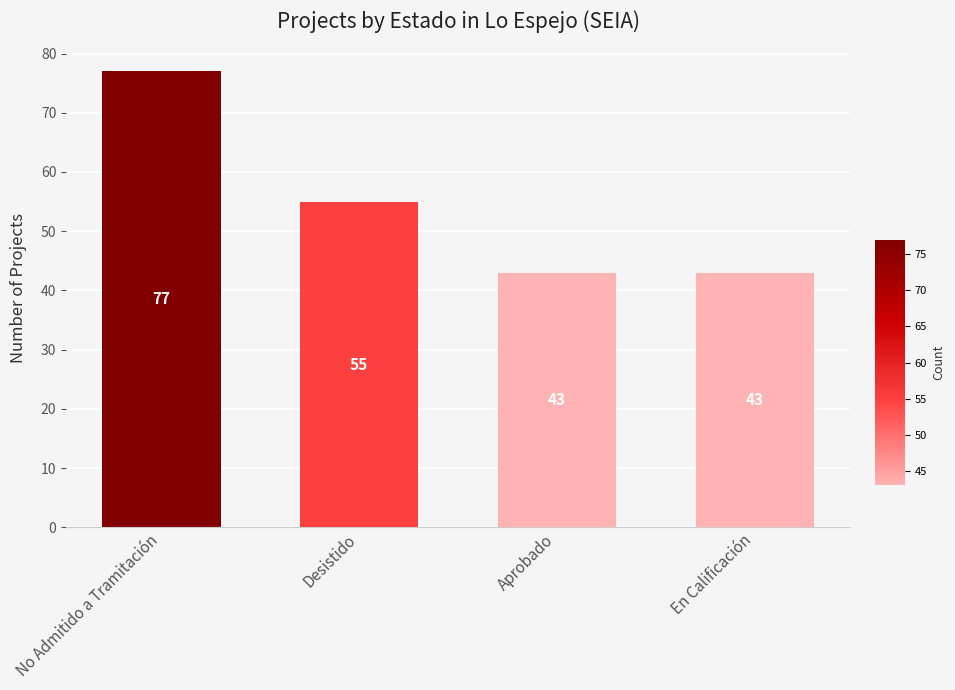

What is the label of the 4th bar from the right?

No Admitido a Tramitación